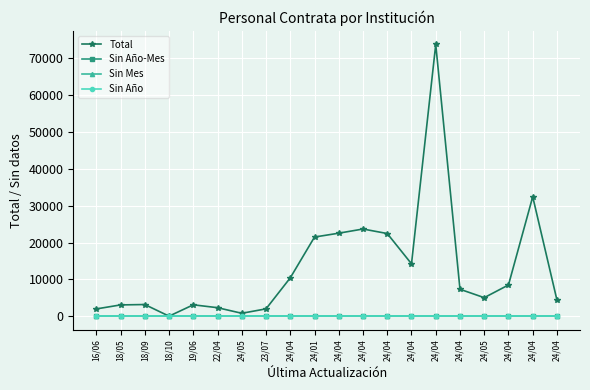

Is this an area chart (filled region under the line)?

No